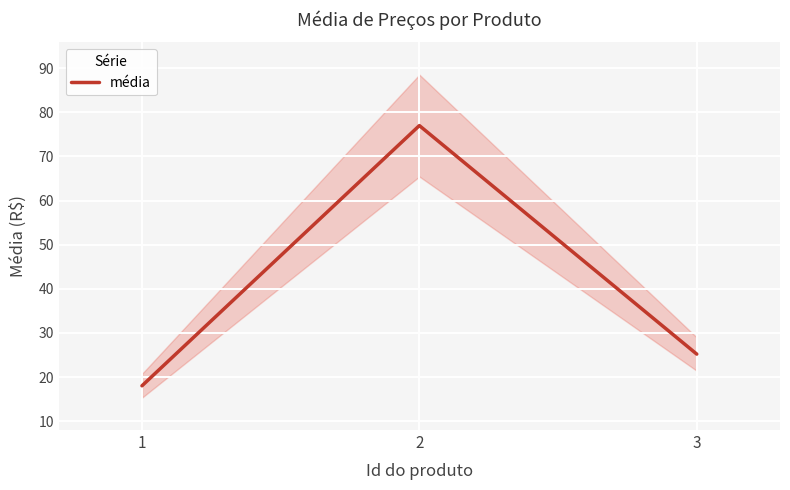

Where does the data first go above 25?

2